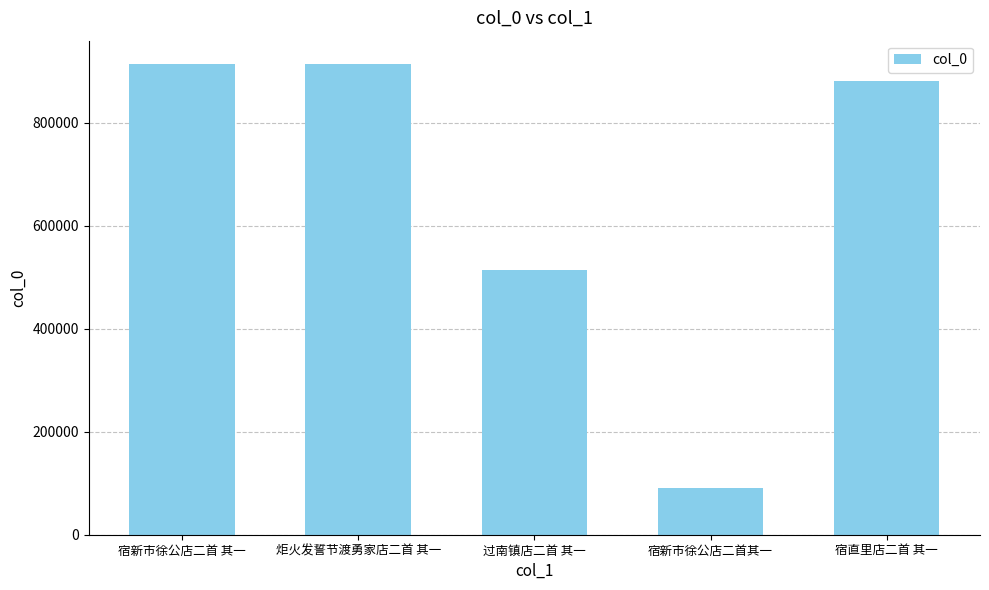

How many data points does each series have?

5